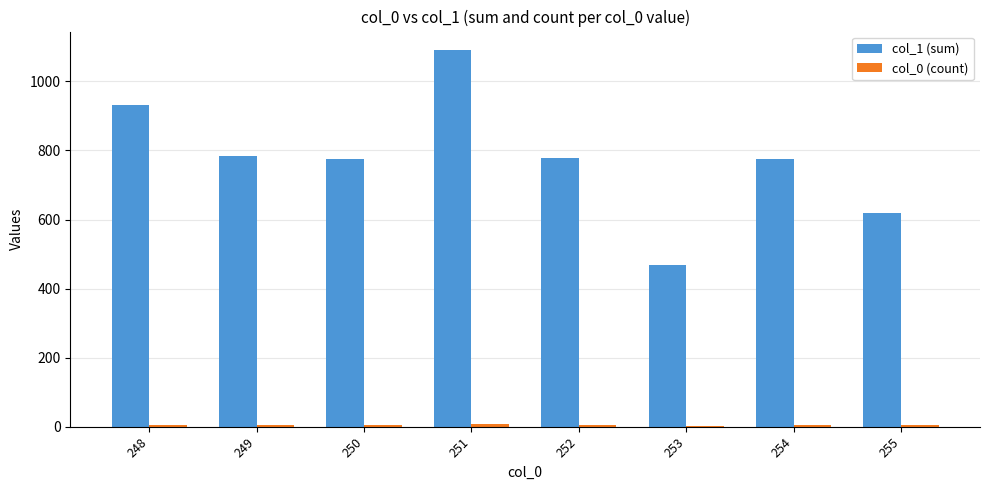

What is the maximum value shown in the chart?

1090